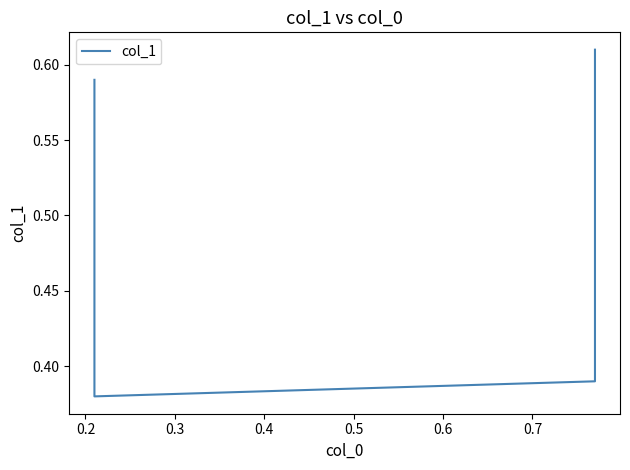

What is the difference between the values at 0.4 and 0.2?

0.2